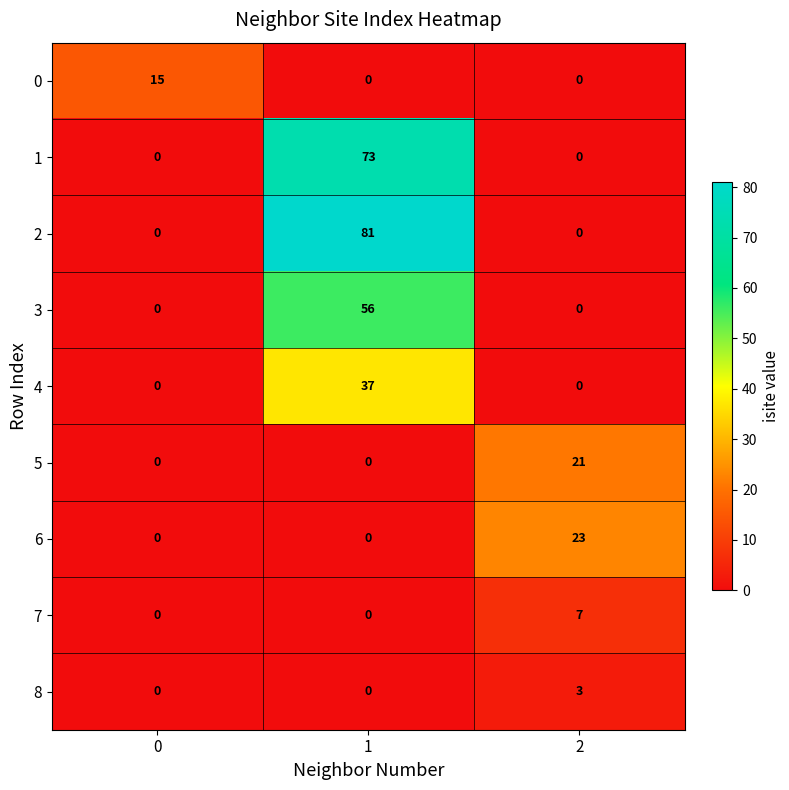

Is it true that 7 equals 3 at 0?

False